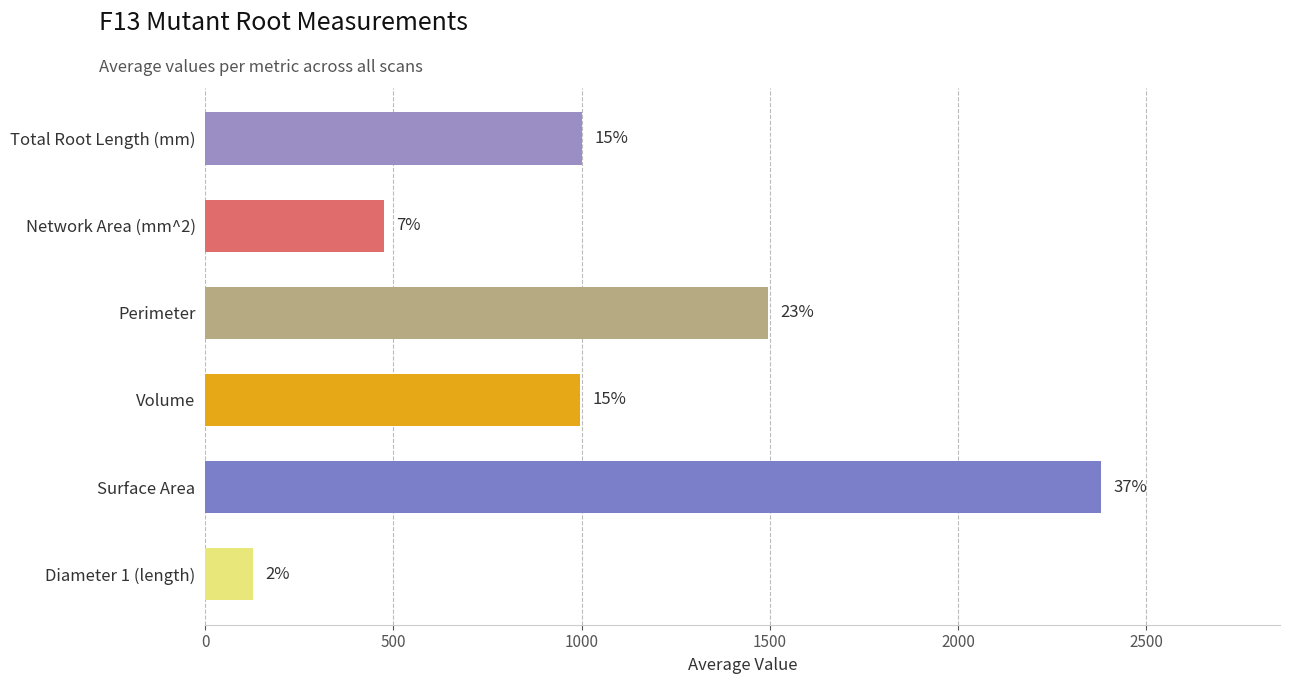

Does the chart contain any negative values?

No